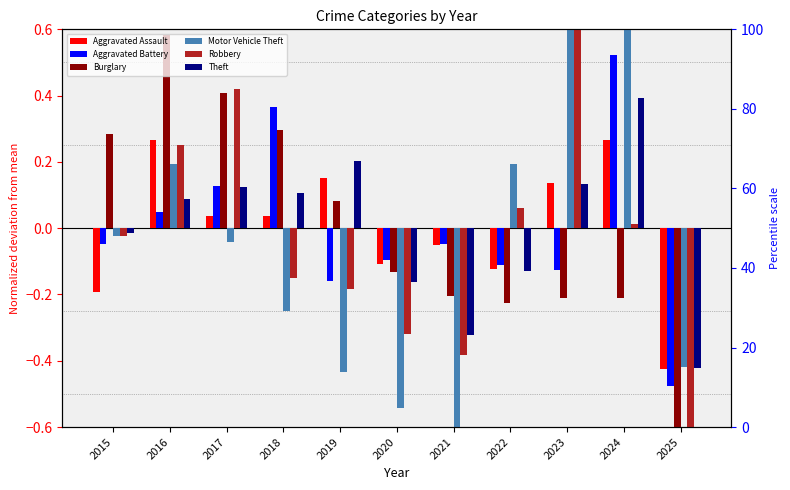

At which category is the sum across all series the highest?

2023